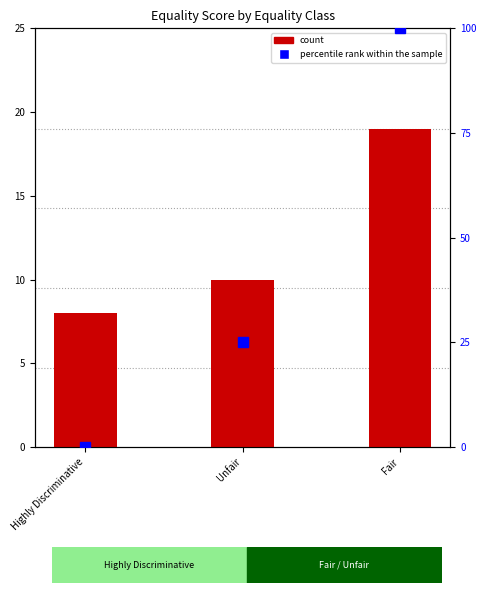

What is the value of the count bar at the 3rd from the left?

19.0